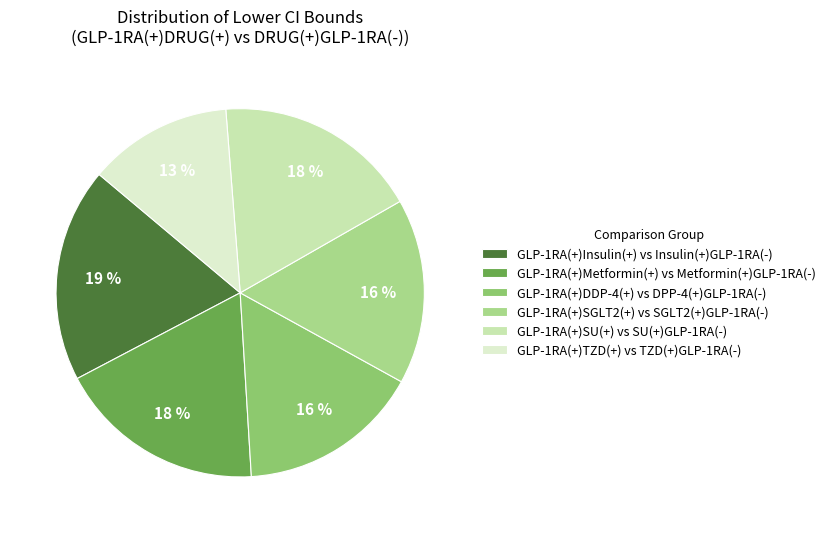

Is there a majority slice in this chart?

No